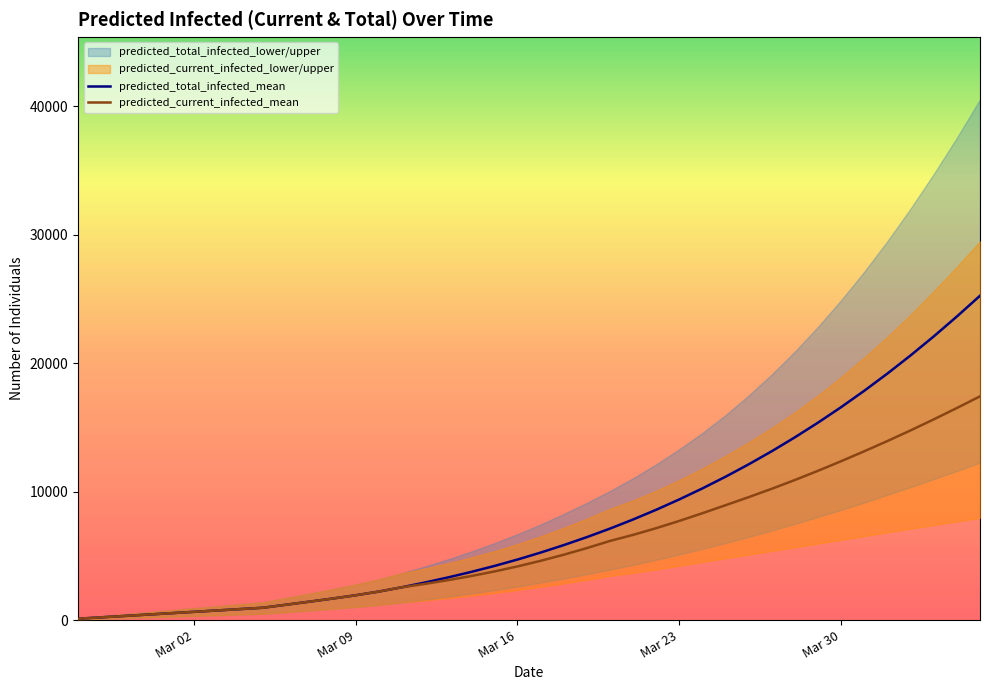

How many data points in predicted_total_infected_mean are less than 5255?

20